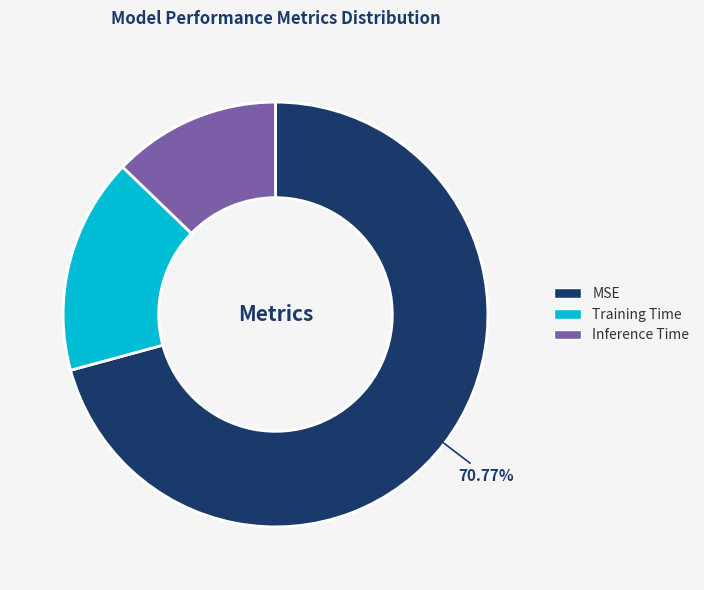

Which has a higher value, MSE or Training Time?

MSE